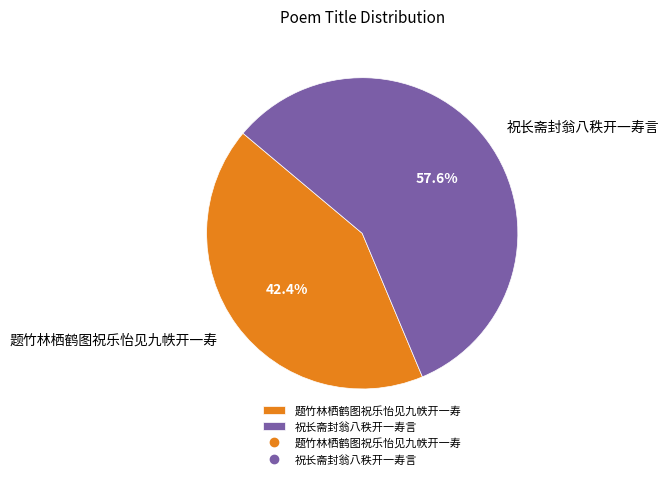

To the nearest percent, what is the combined percentage of 祝长斋封翁八秩开一寿言 and 题竹林栖鹤图祝乐怡见九帙开一寿?

100%